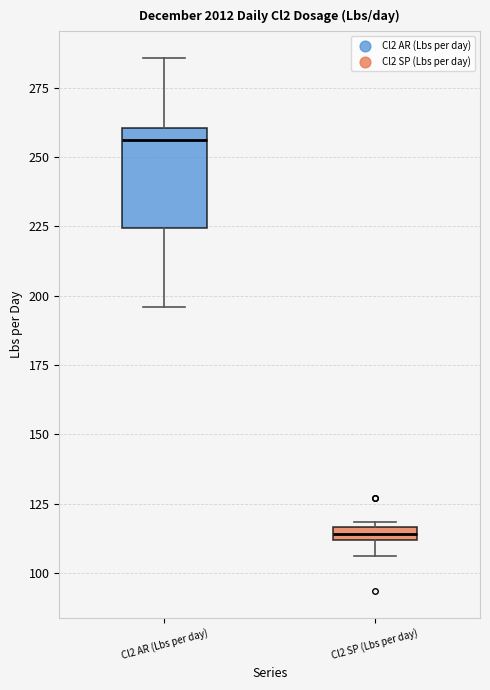

Where is the upper edge of the box for Cl2 SP (Lbs per day) on the y-axis? The values are not printed on the chart, so give them approximately, as read against the axis.

115